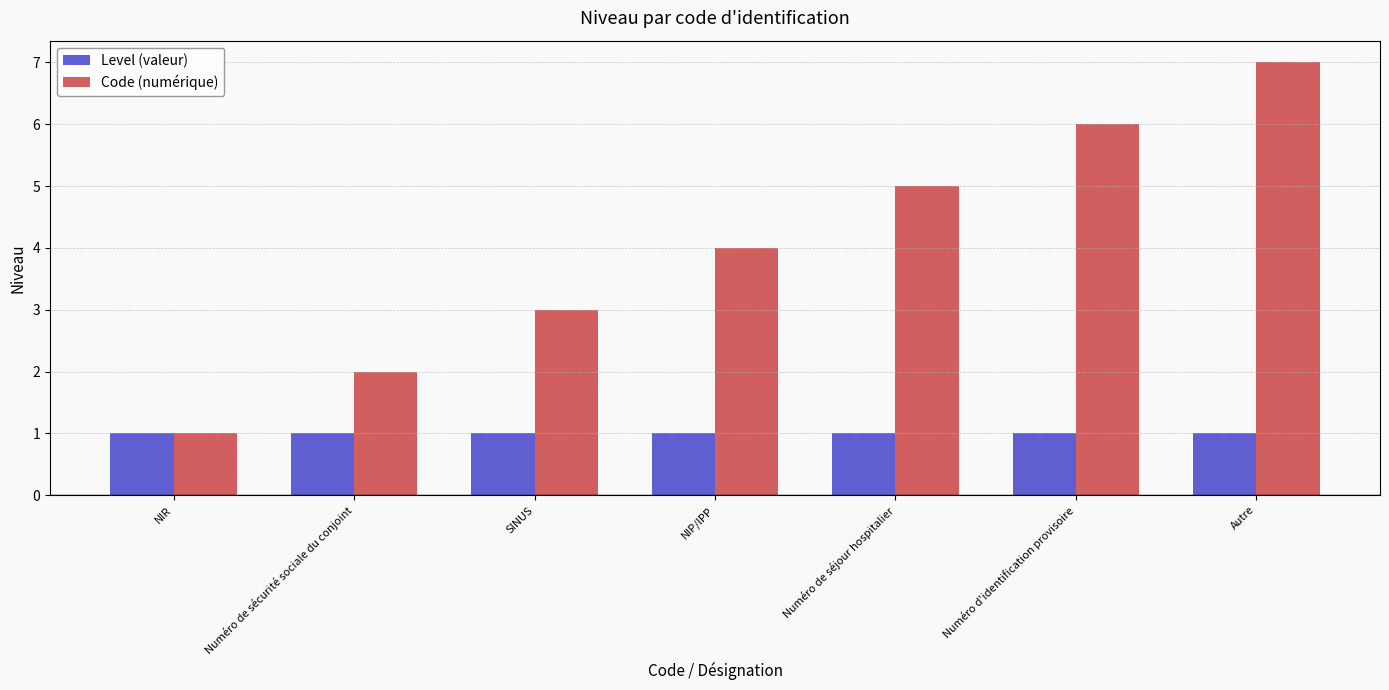

The Level (valeur) series shows 0 at SINUS. True or false?

False